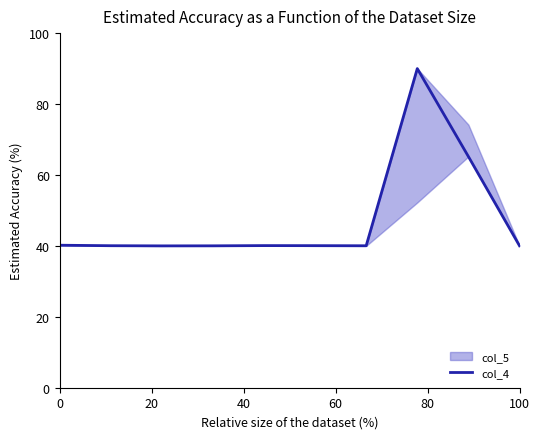

The value of col_4 at 100 is 69.8. True or false?

False